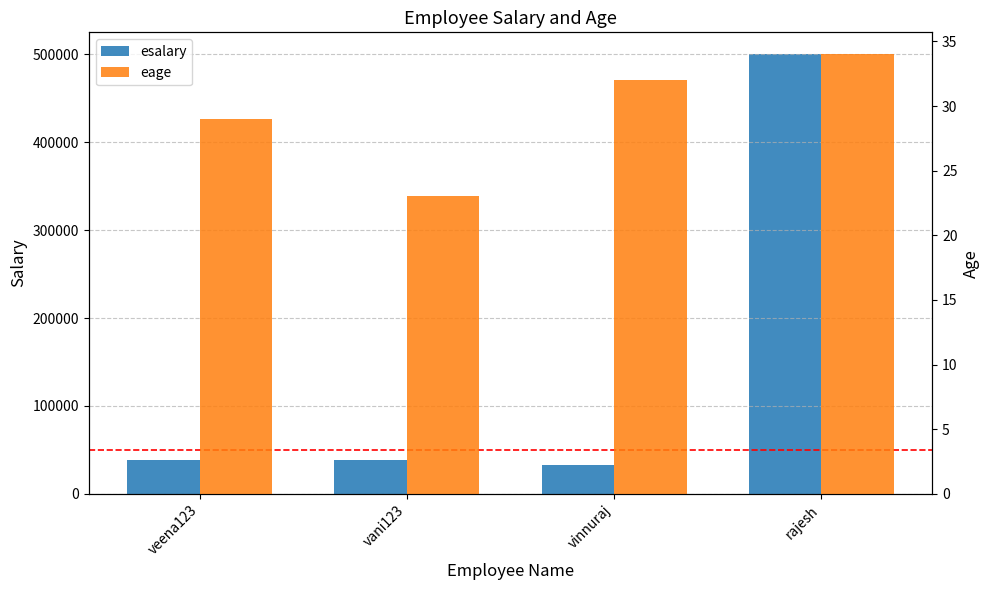

Reading left to right, list all the values displayed in this chart.

esalary: veena123=38000	vani123=39000	vinnuraj=32222	rajesh=500000
eage: veena123=29	vani123=23	vinnuraj=32	rajesh=34